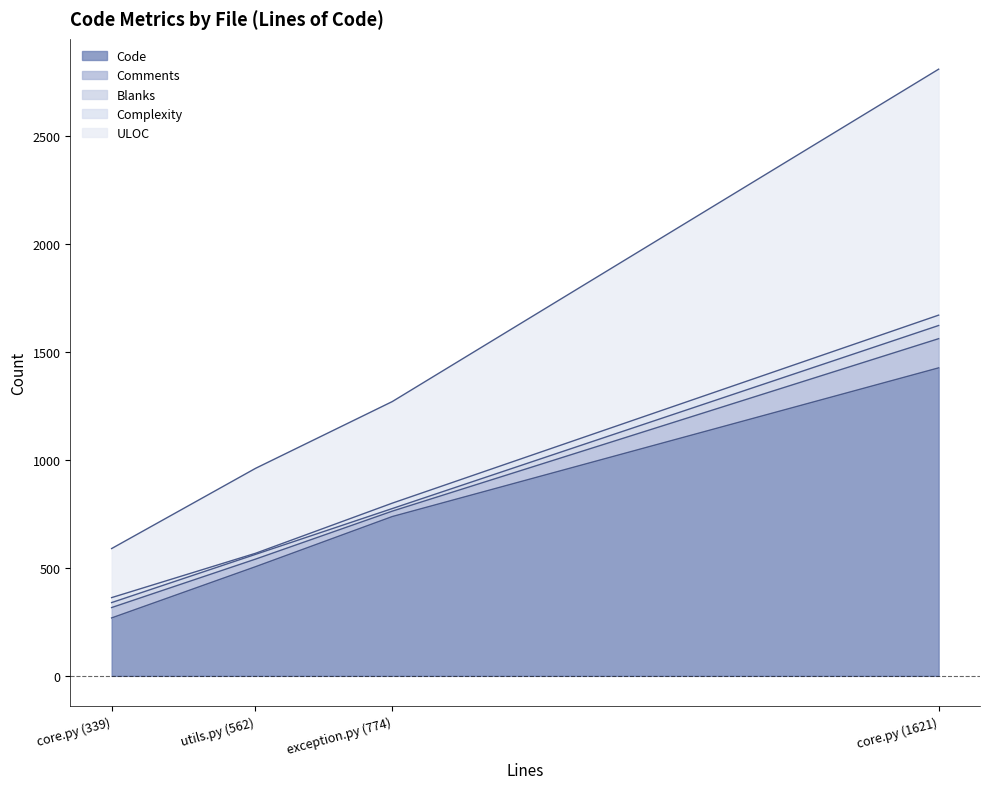

What is the difference between the ULOC values at core.py (339) and exception.py (774)?

243